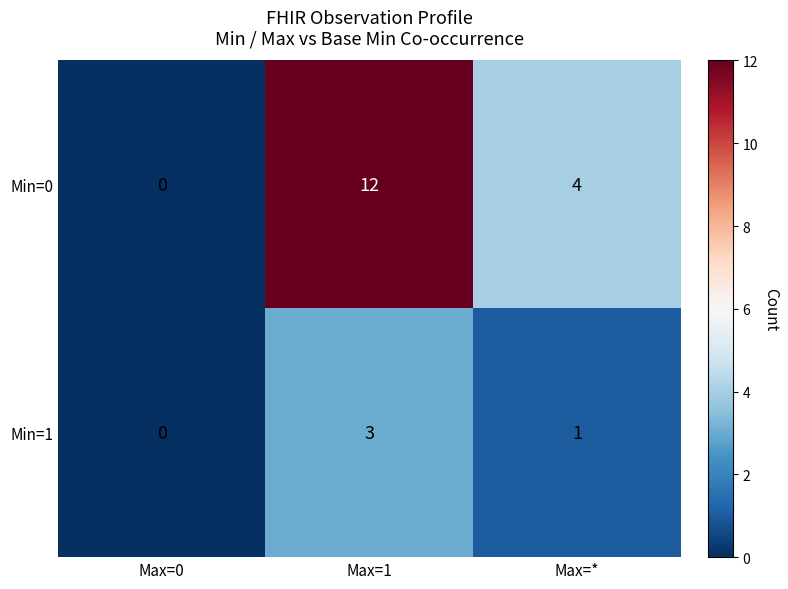

Is it true that Min=0 equals 4 at Max=*?

True